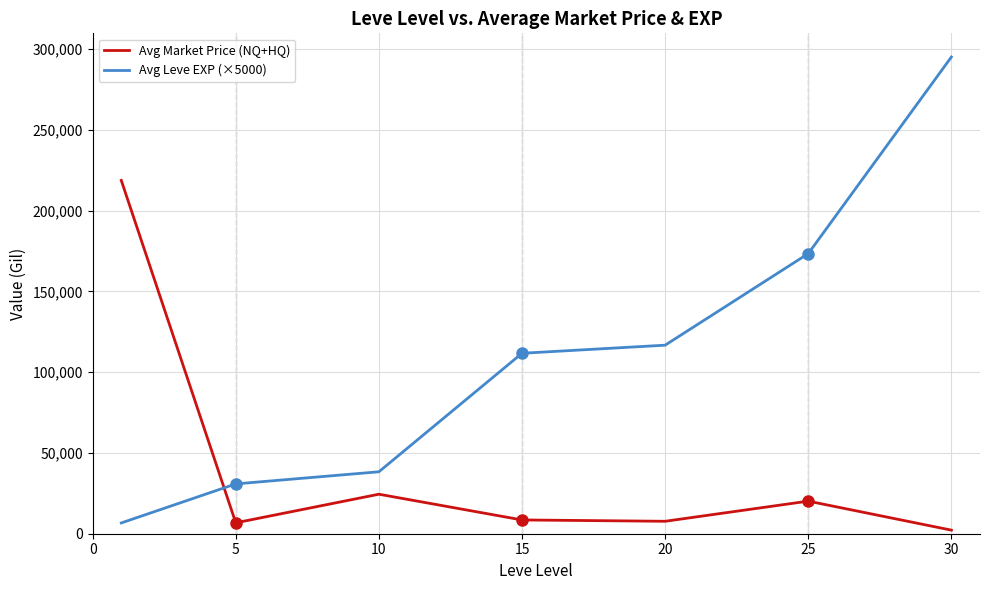

Which series has the largest total across all categories?

Avg Leve EXP (×5000)